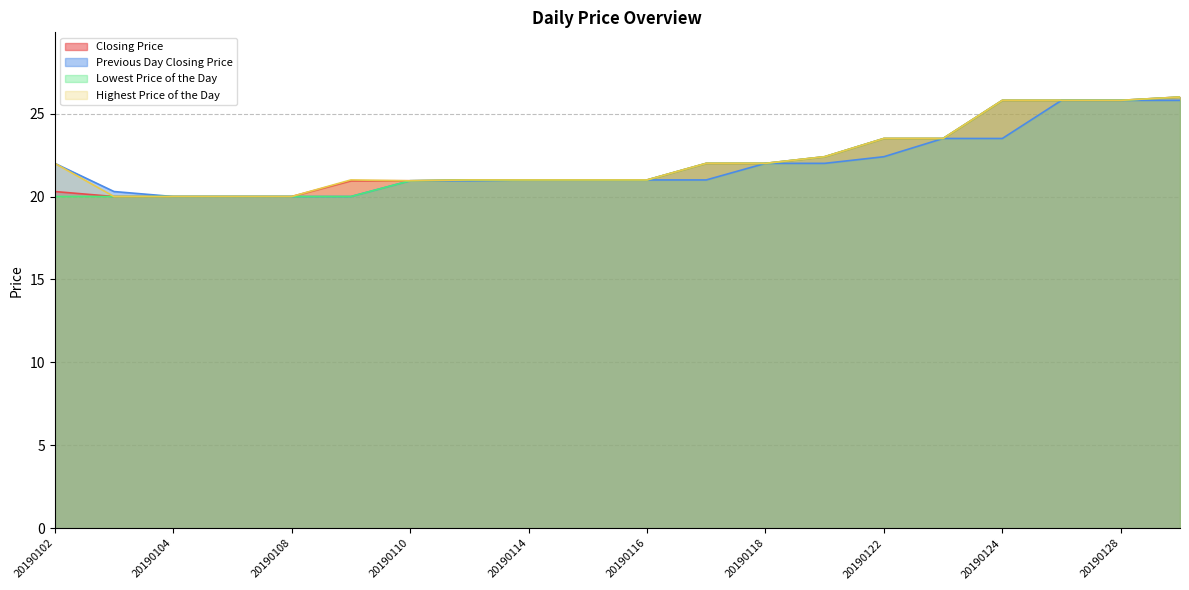

Which category has the highest value across all series?

20190129